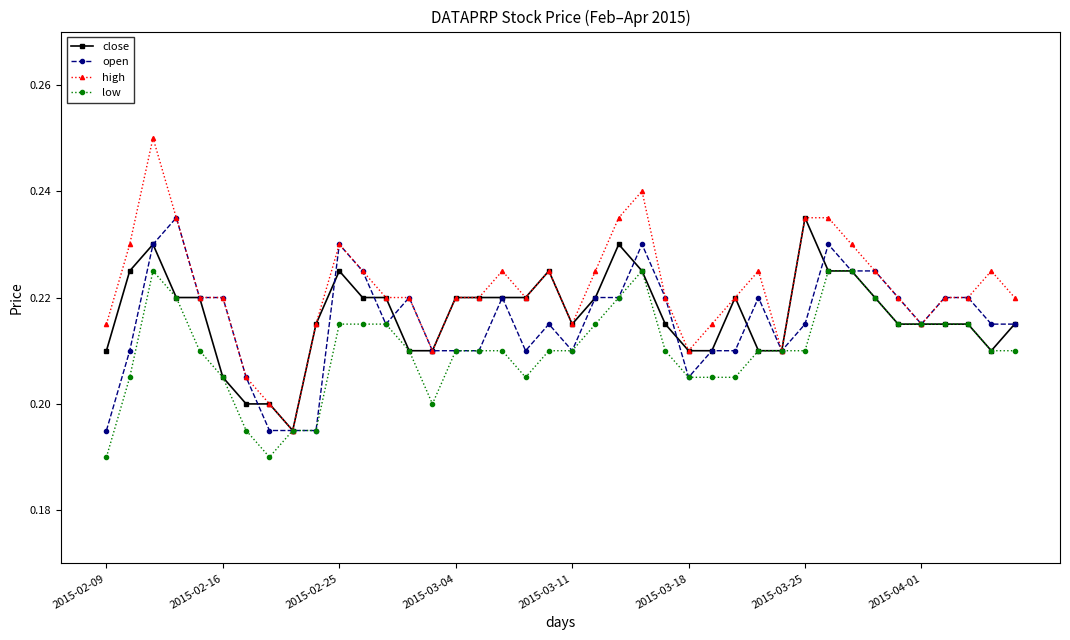

Which series has the largest total across all categories?

high